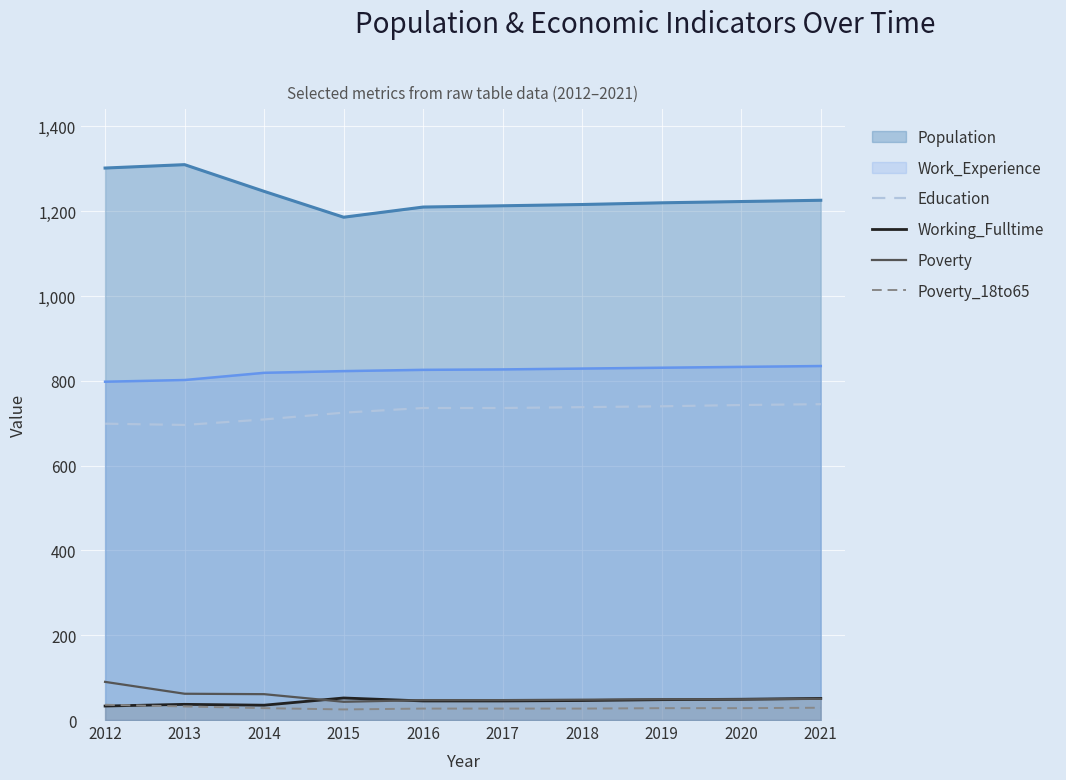

What is the total value across all series at 2012?

2958